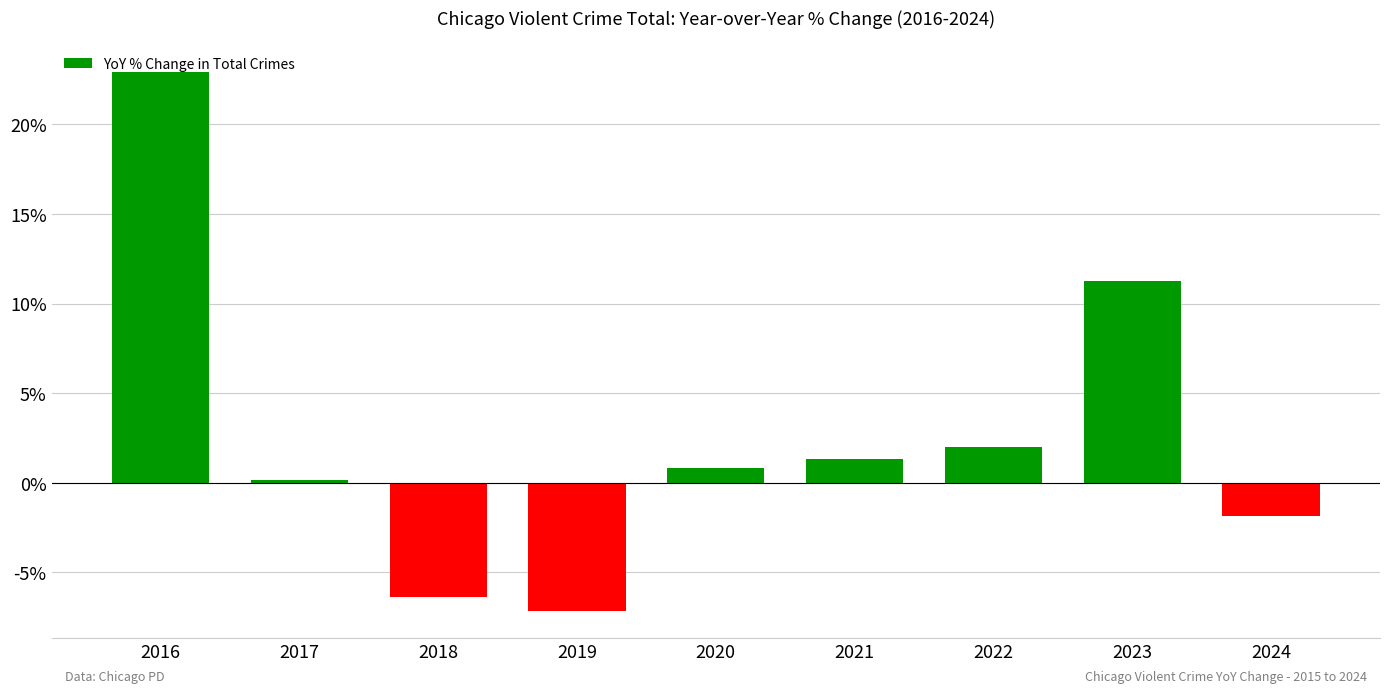

What is the maximum value shown in the chart?

22.9